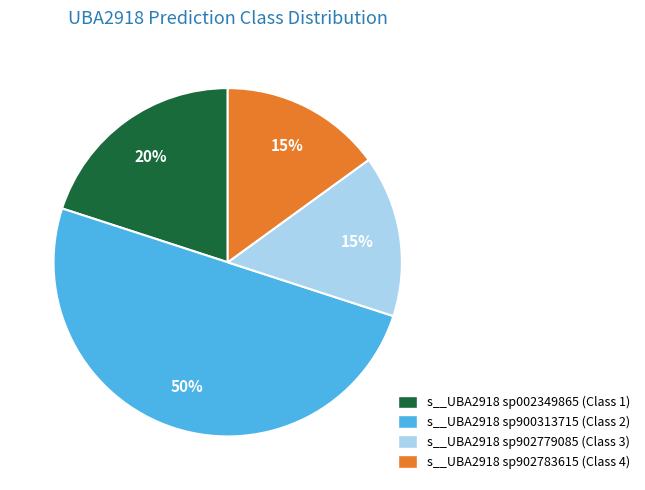

Do s__UBA2918 sp002349865 (Class 1) and s__UBA2918 sp902779085 (Class 3) together represent more than half of the pie?

No